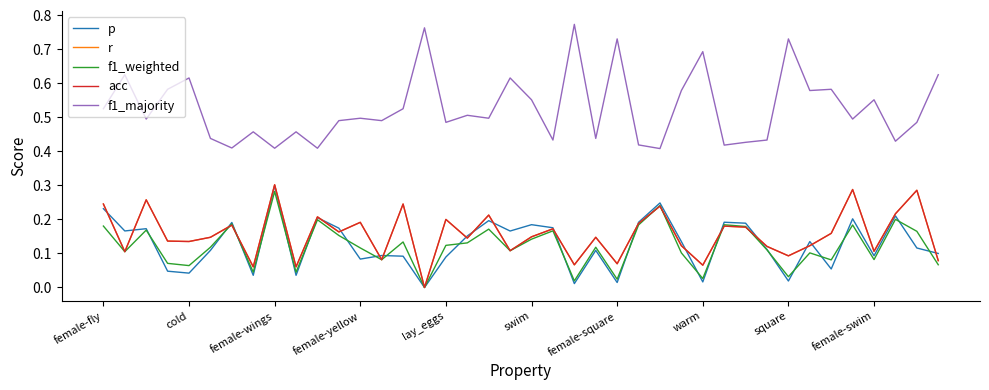

Is this an area chart (filled region under the line)?

No